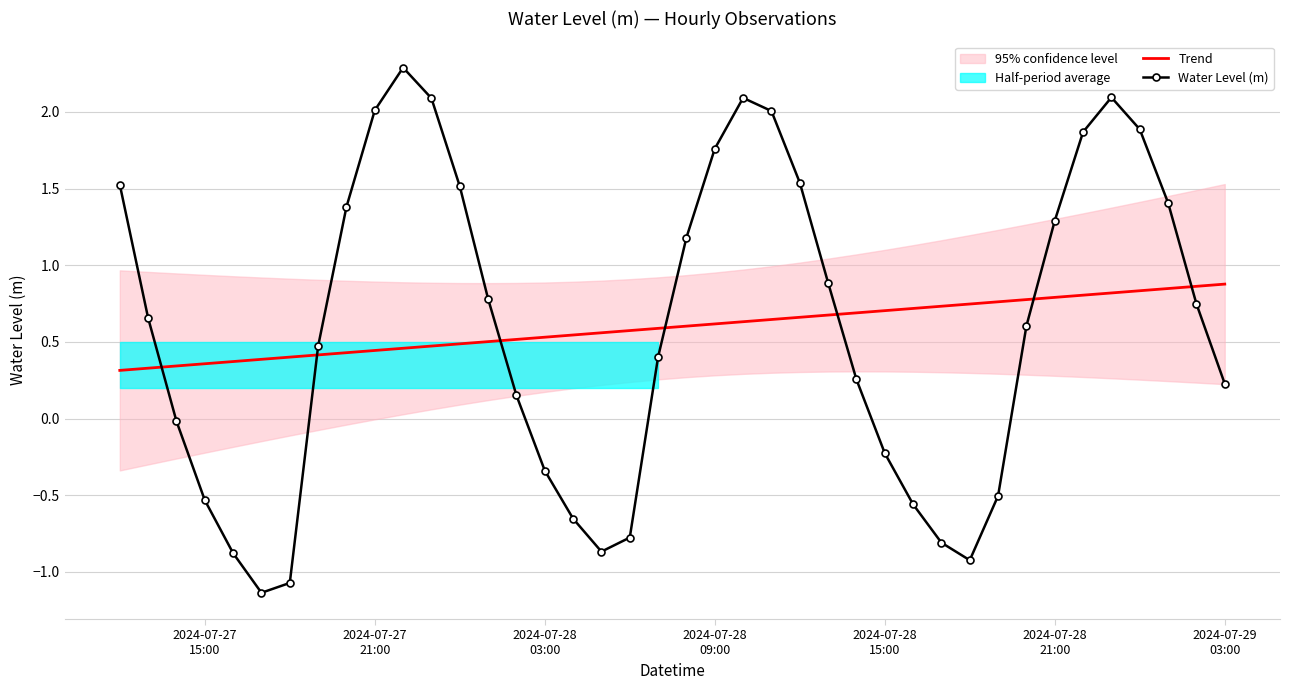

Which series ends up on top after the final intersection of Trend and Water Level (m)?

Trend